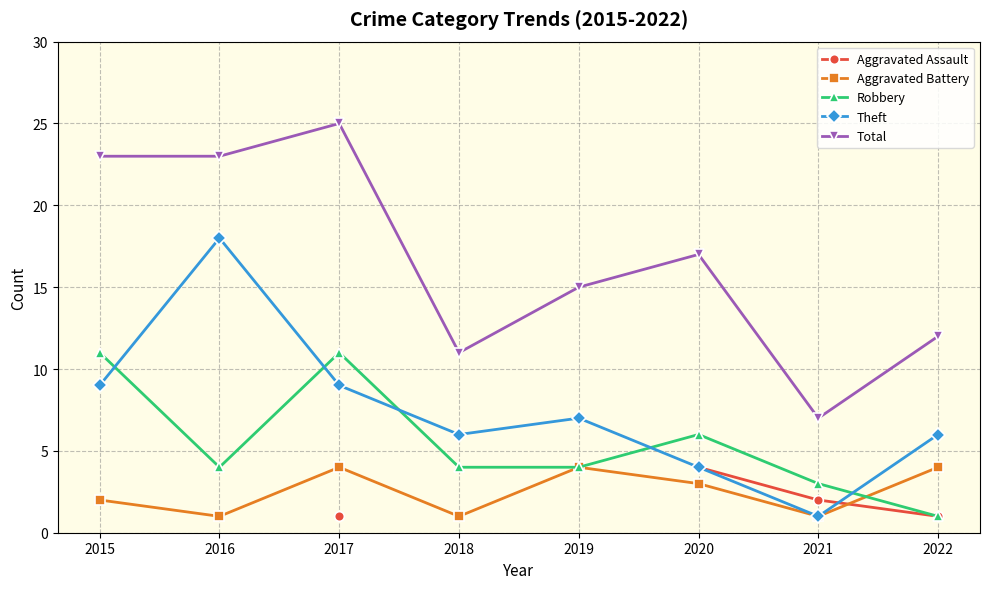

What is the average value of the Theft series?

7.5